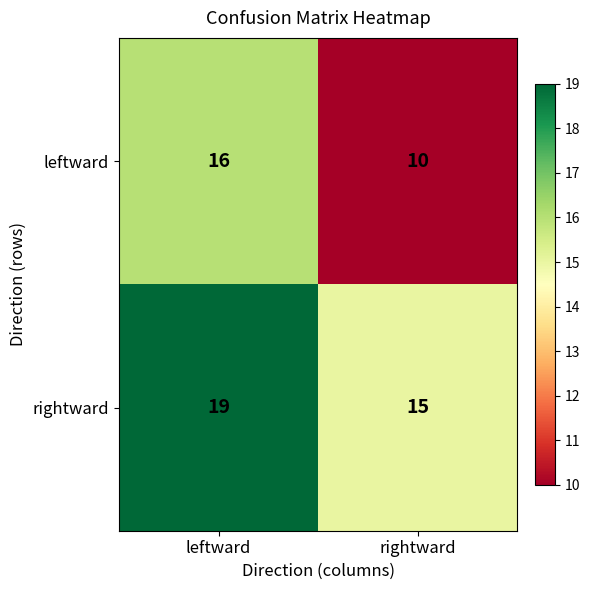

What is the average value of the rightward series?

17